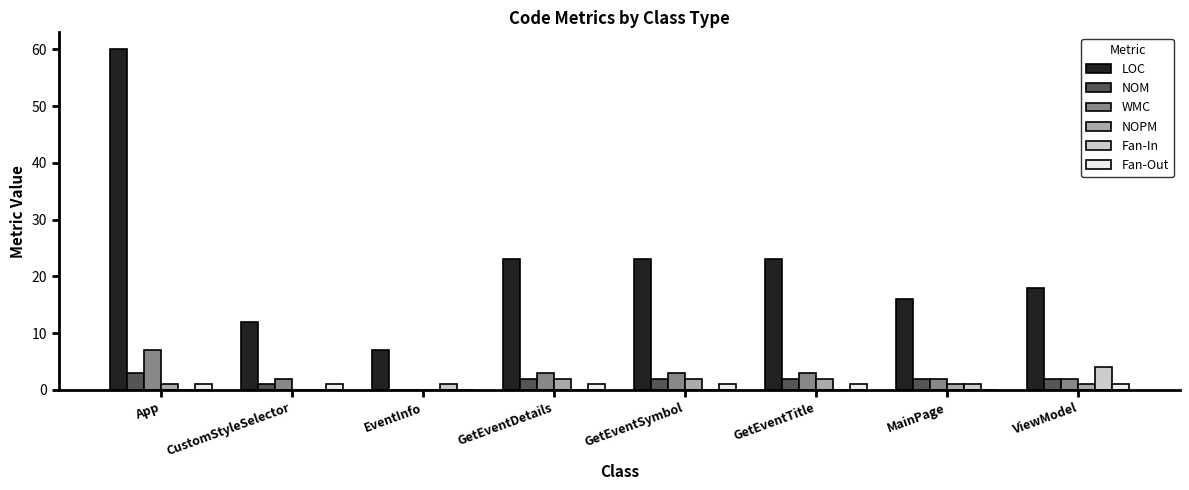

What is the maximum value shown in the chart?

60